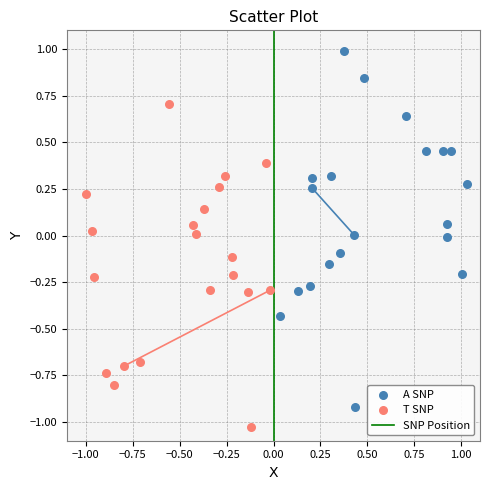

Which series reaches the minimum Y coordinate?

T SNP